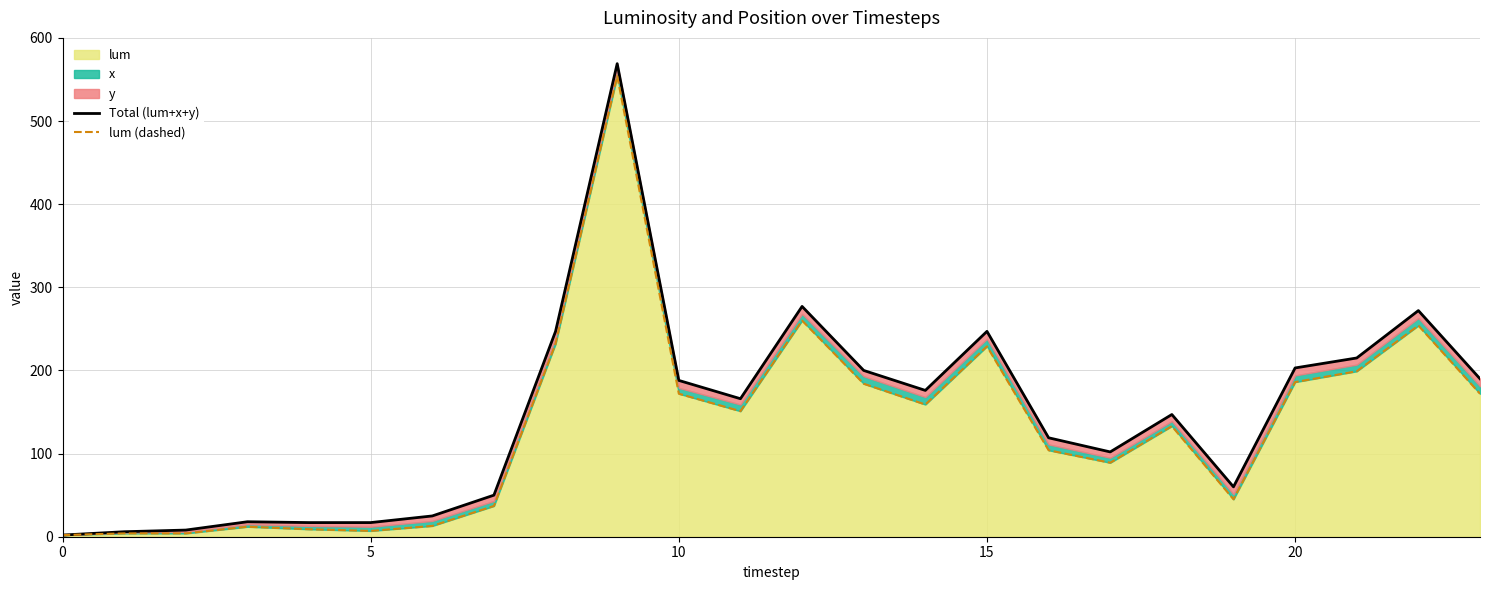

True or false: Total (lum+x+y) has more than 1 points higher than both neighbors.

True